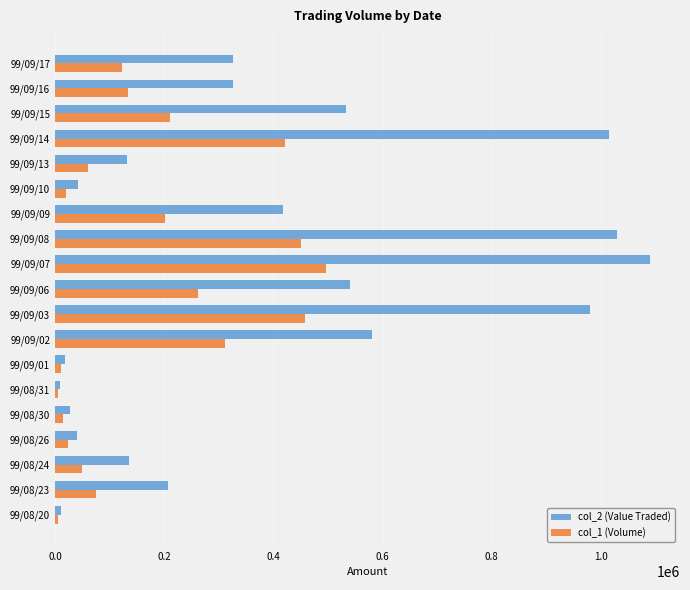

At how many categories does at least one series exceed 155927?

11